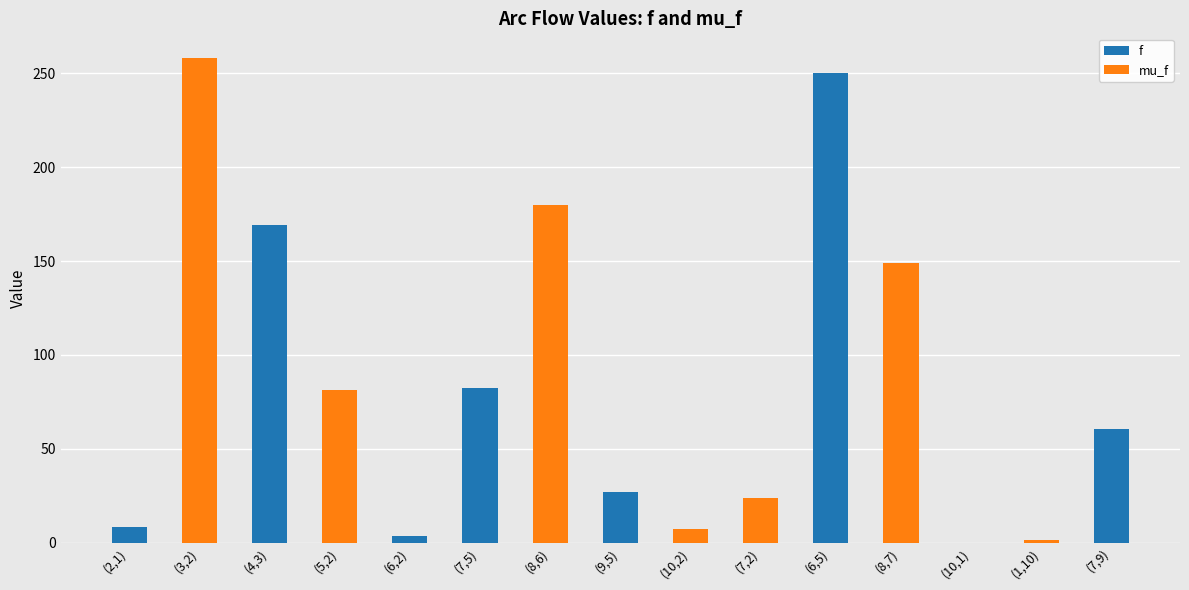

What is the sum of all f values?

601.0